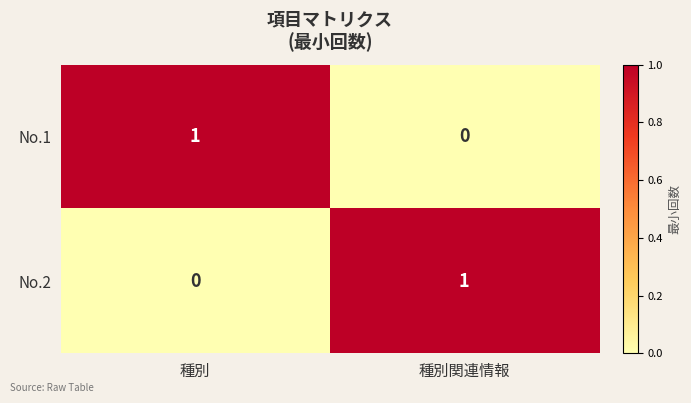

Rank the series at 種別関連情報 from highest to lowest value.

No.2, No.1